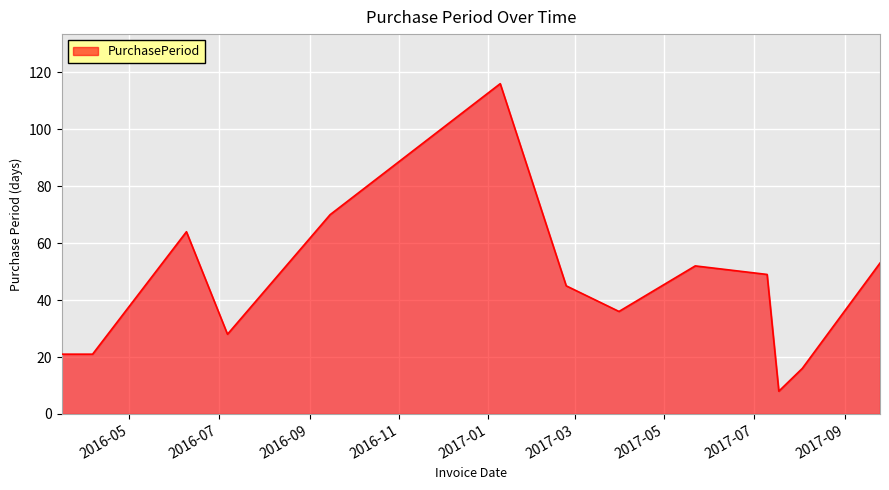

What is the maximum value shown in the chart?

116